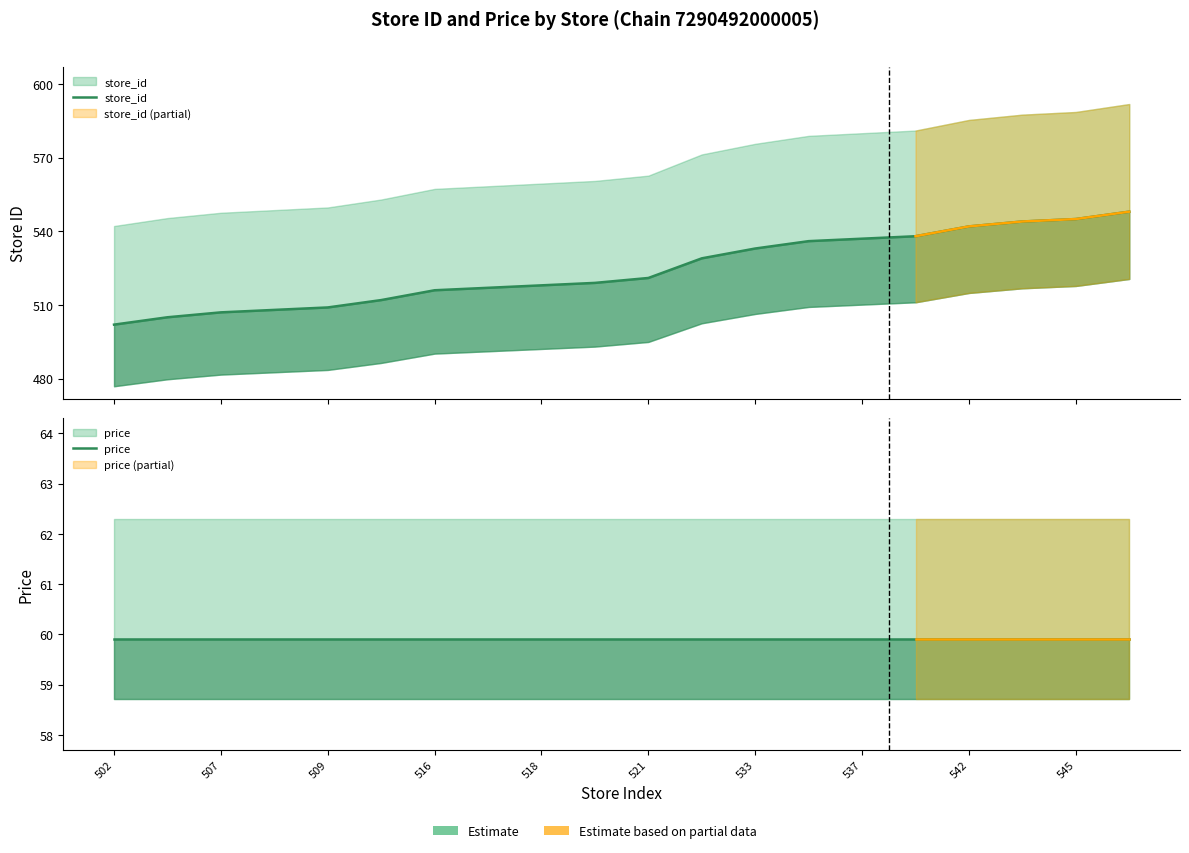

True or false: store_id has a value of 221.8 at 13.

False